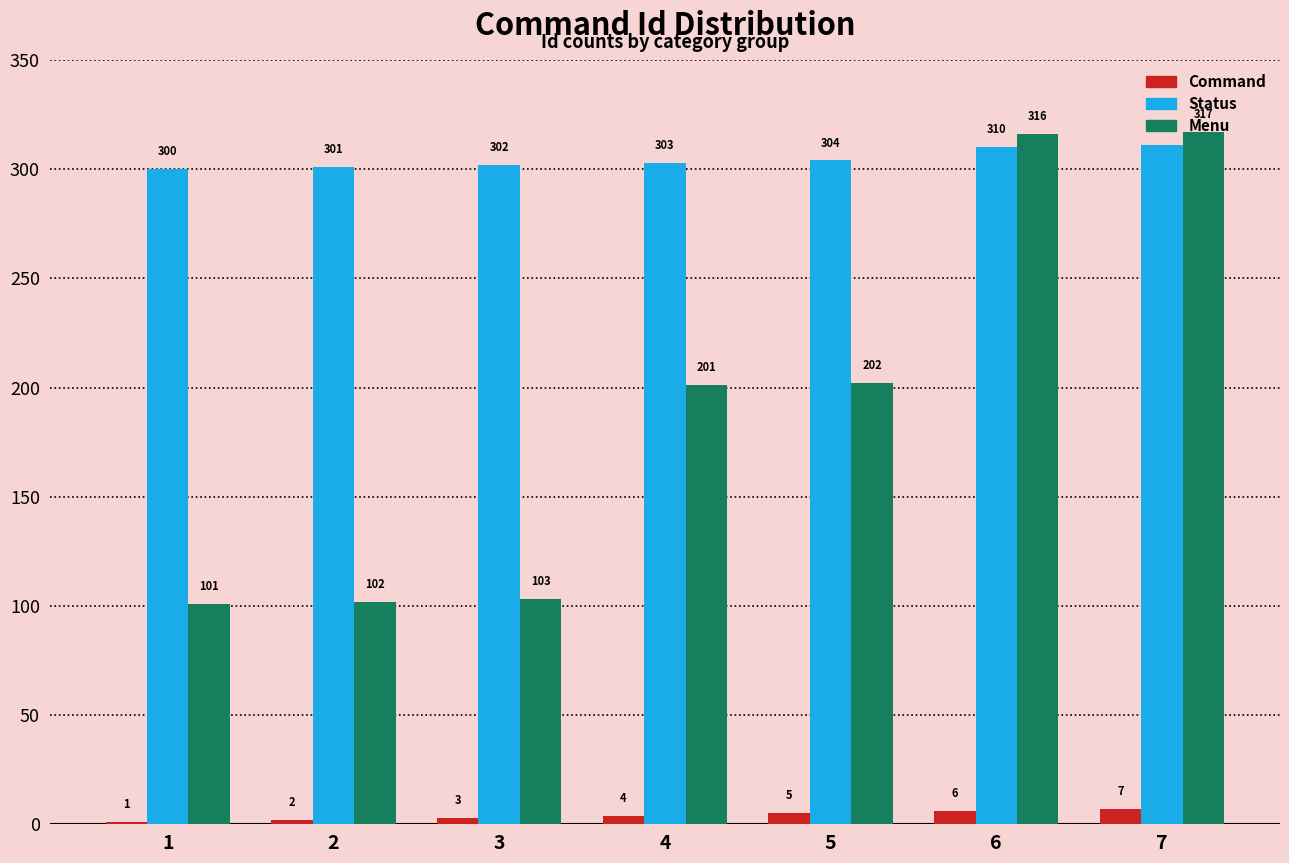

What is the highest value of the Menu series?

317